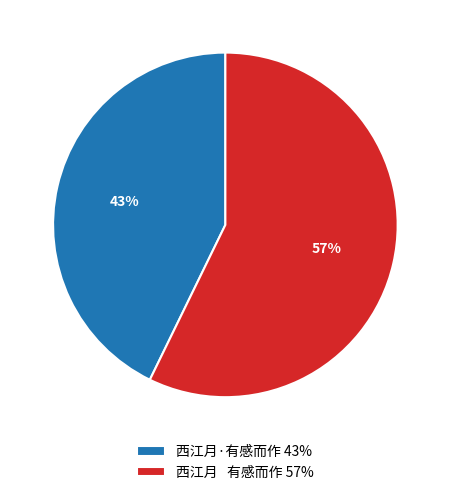

Is it true that 西江月·有感而作 is 43% of the pie?

True